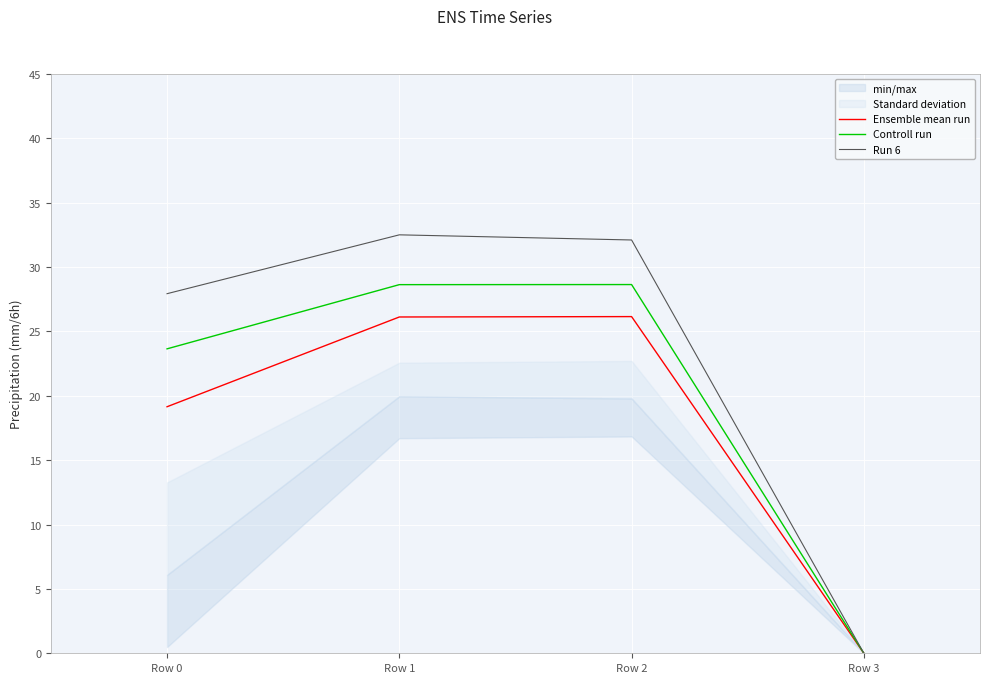

Reading right to left, list all the values displayed in this chart.

Ensemble mean run: Row 3=0.0	Row 2=26.2	Row 1=26.1	Row 0=19.2
Controll run: Row 3=0.0	Row 2=28.6	Row 1=28.6	Row 0=23.6
Run 6: Row 3=0.0	Row 2=32.1	Row 1=32.5	Row 0=27.9